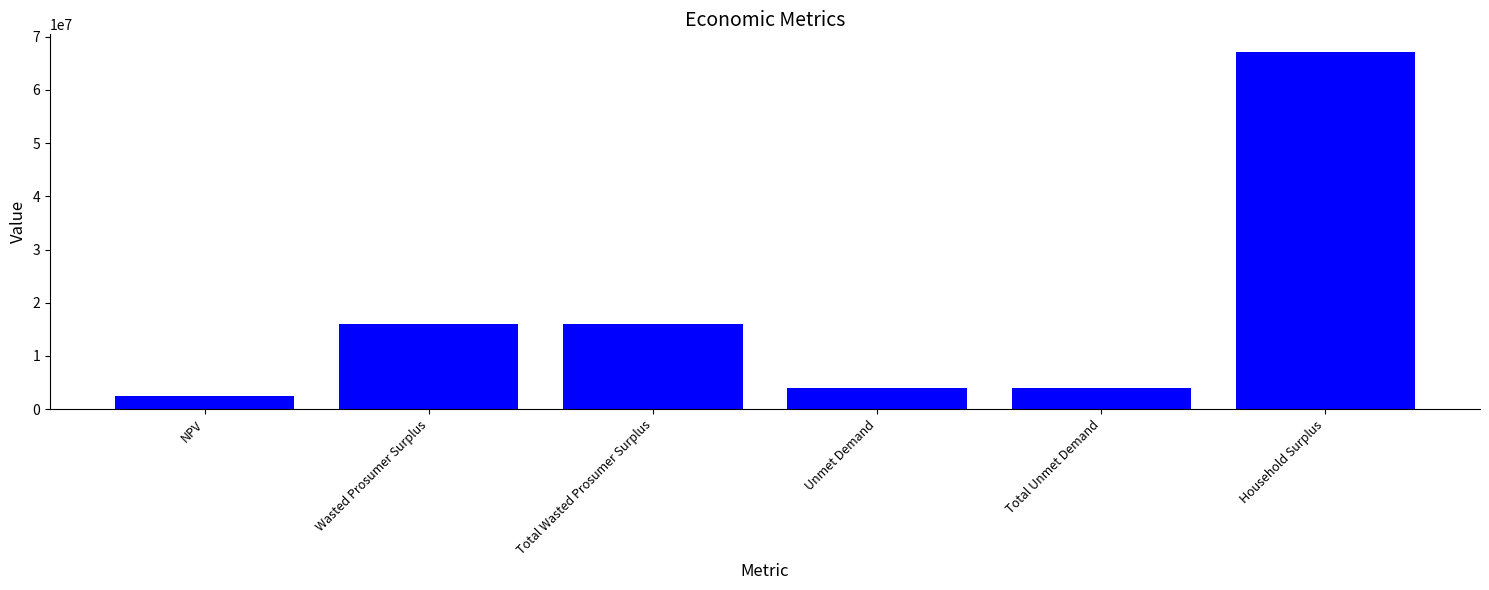

At which category does the chart reach its minimum across all series?

NPV